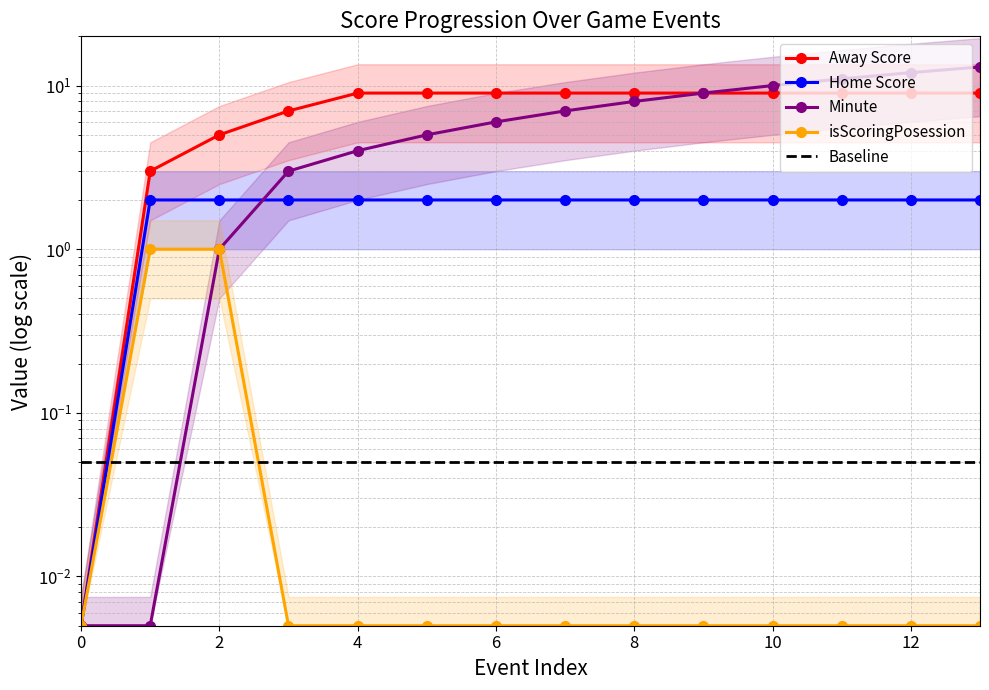

How many lines are shown in the chart?

5